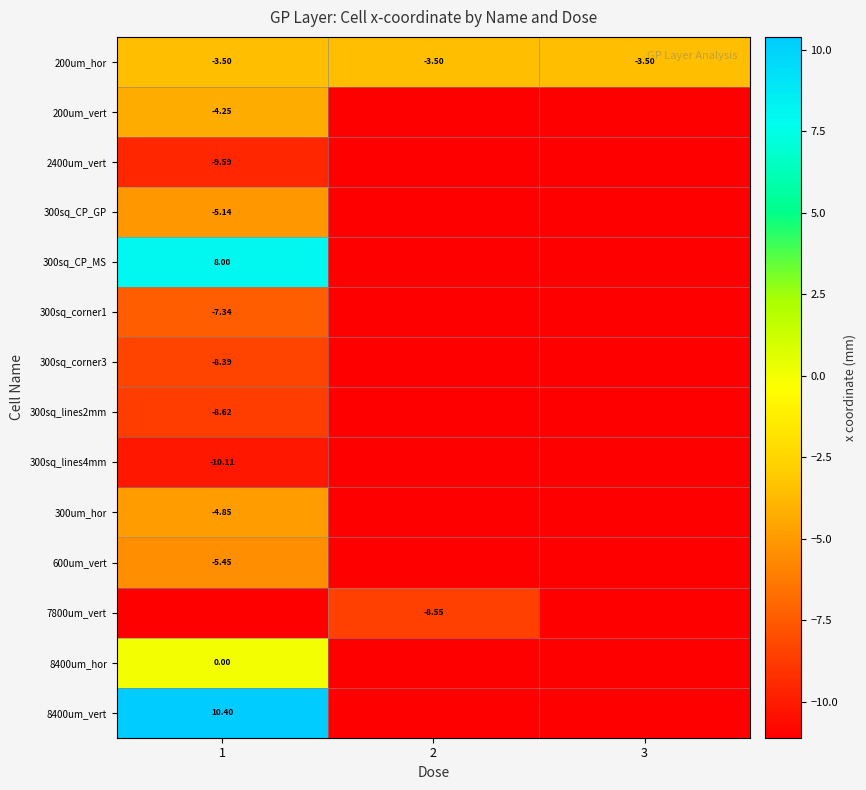

At which category is the sum across all series the highest?

1